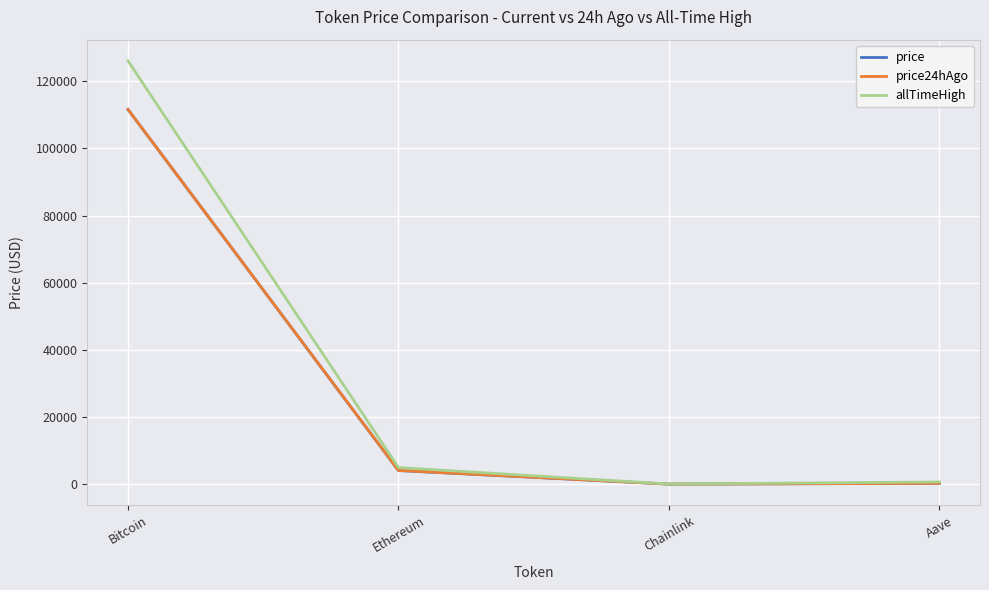

Read the allTimeHigh value at Bitcoin.

126080.0